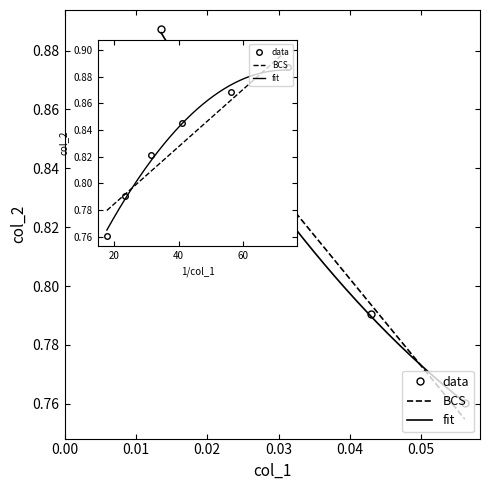

What is the value of the 2nd point from the left?

0.9